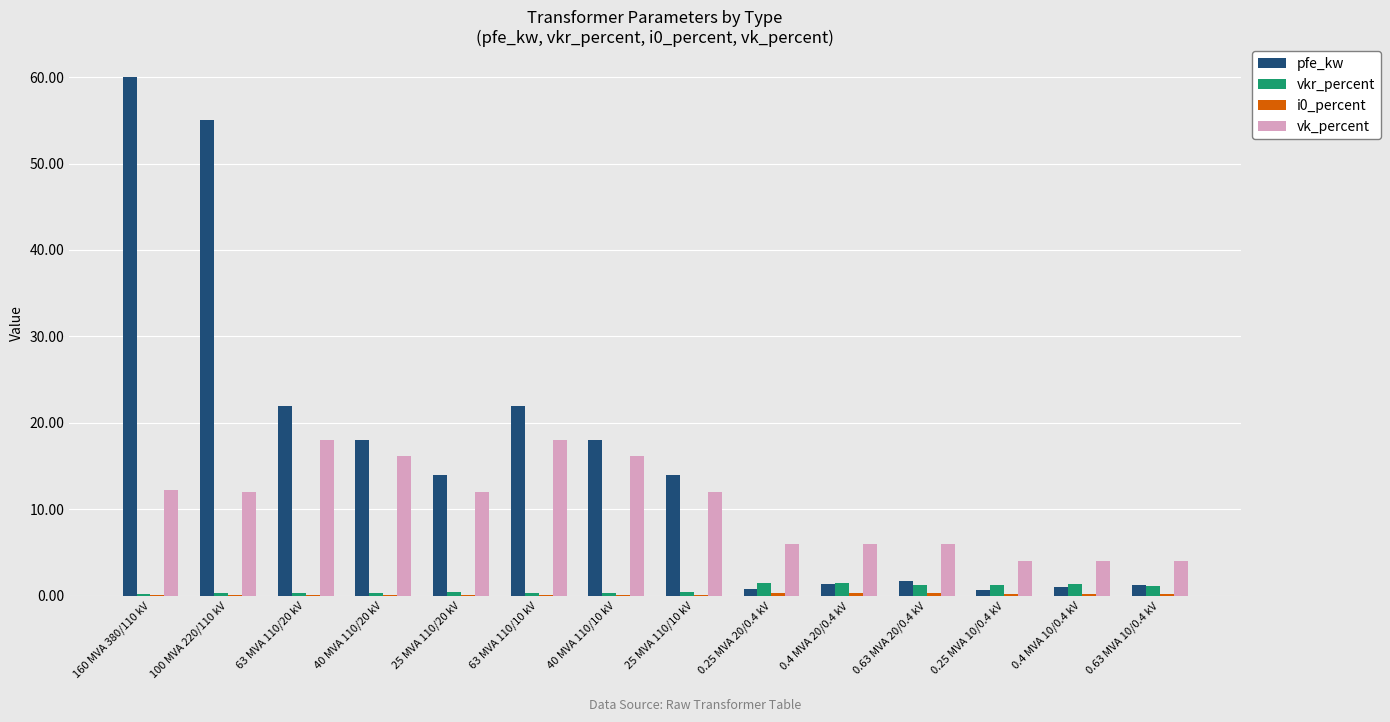

Are the bars horizontal?

No